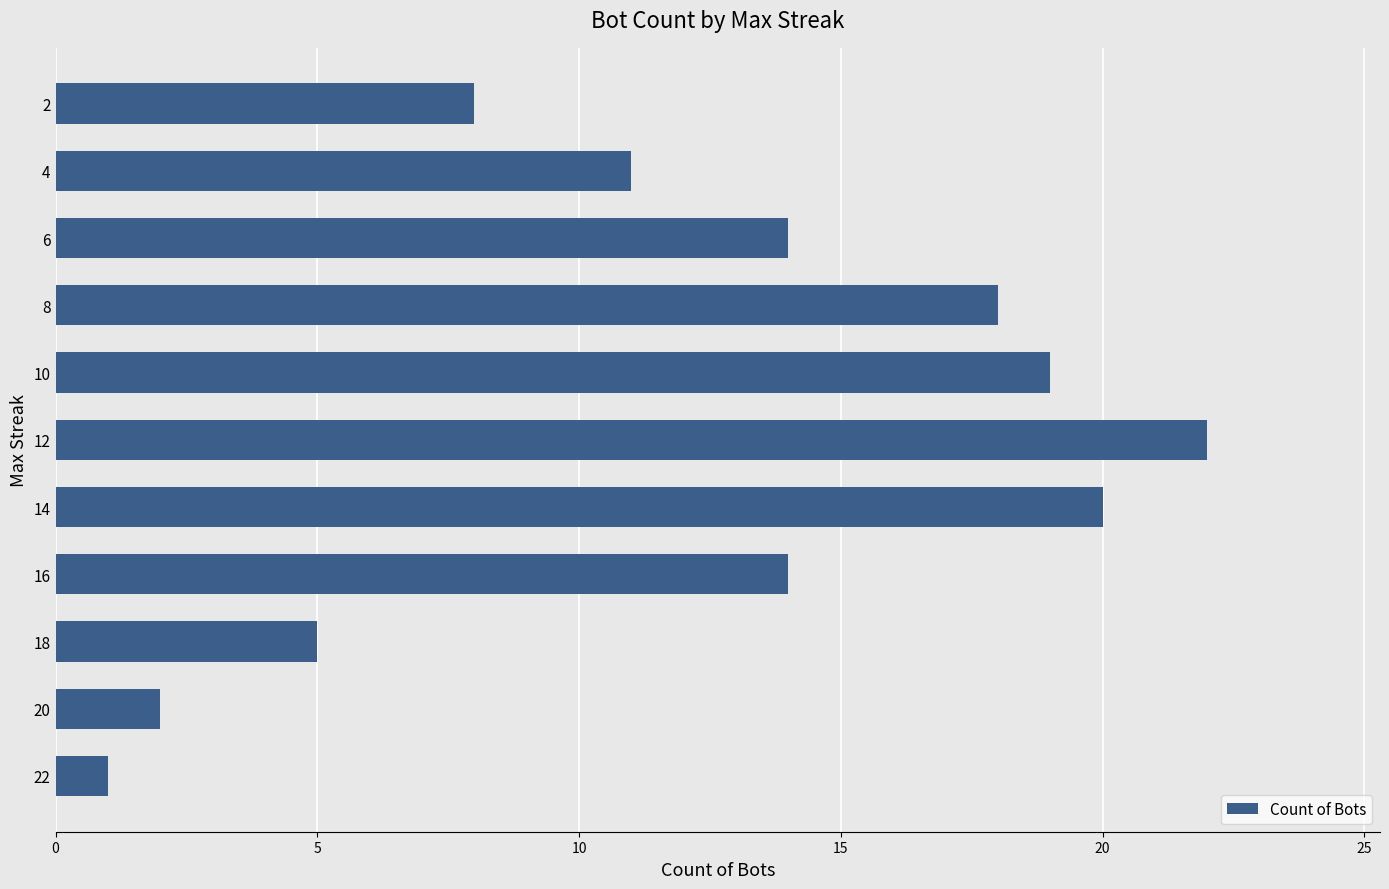

What is the average value?

12